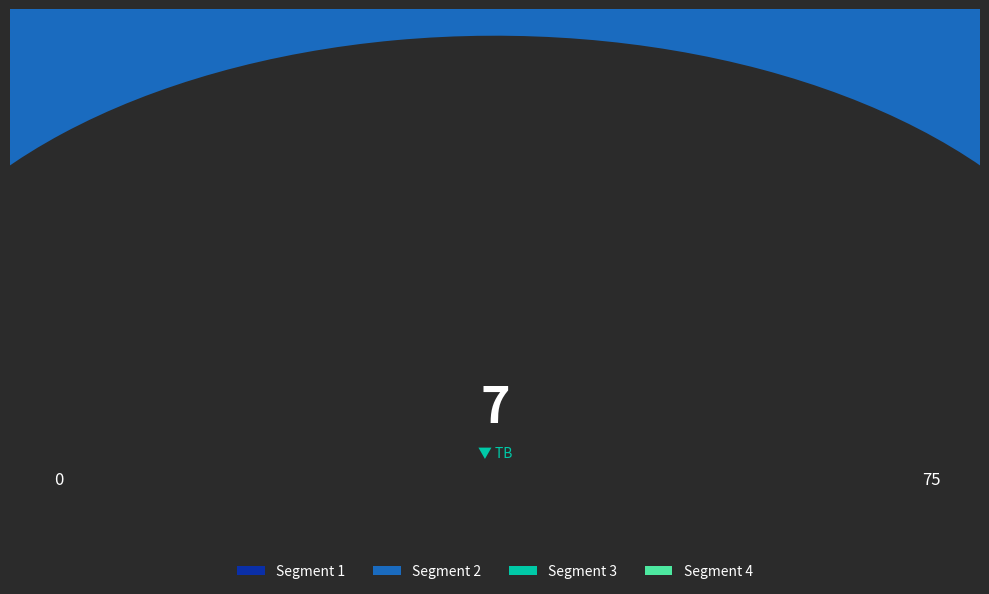

How many slices are in this pie chart?

2